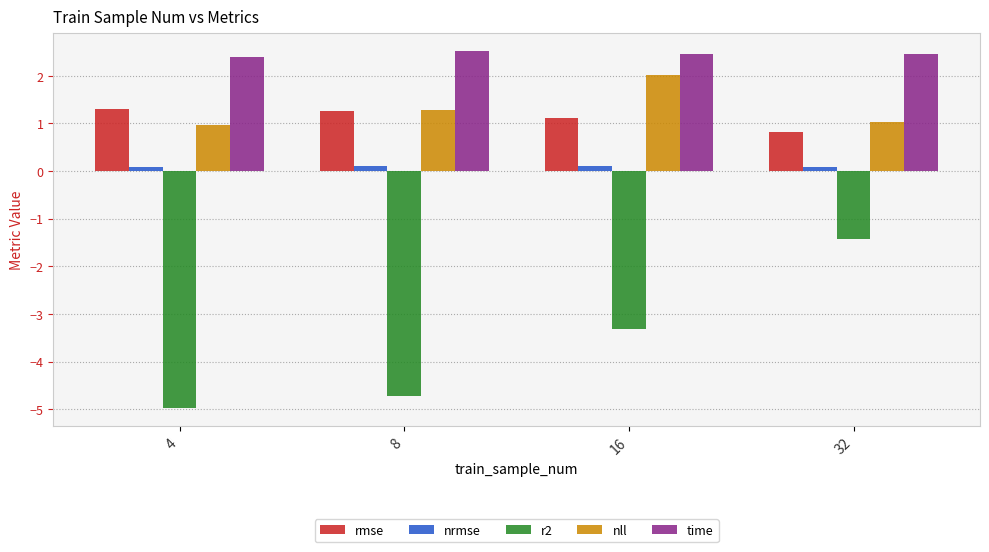

What is the value of the time bar at the 3rd from the left?

2.5